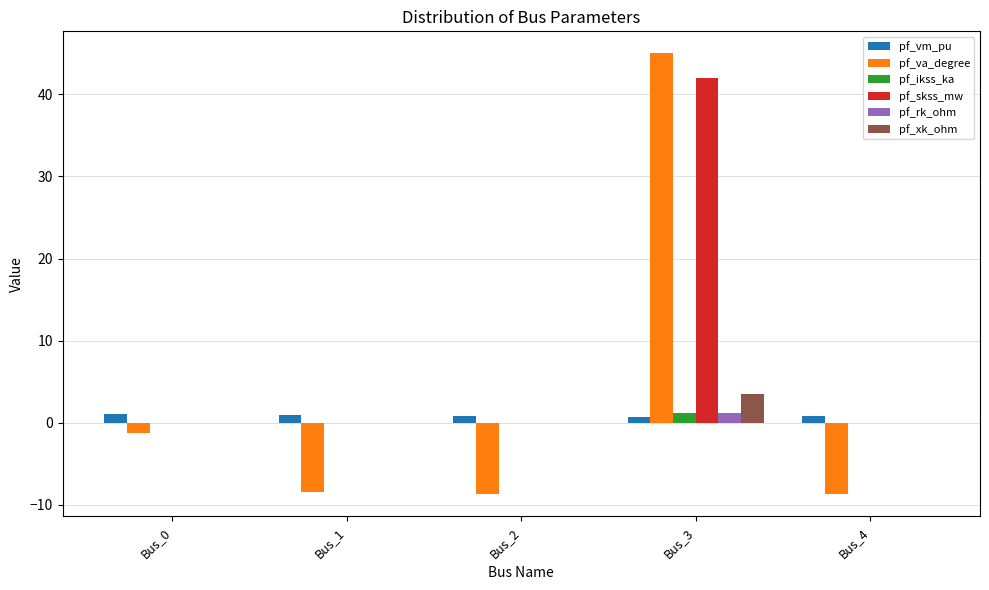

True or false: pf_xk_ohm has a value of 0.0 at Bus_4.

True